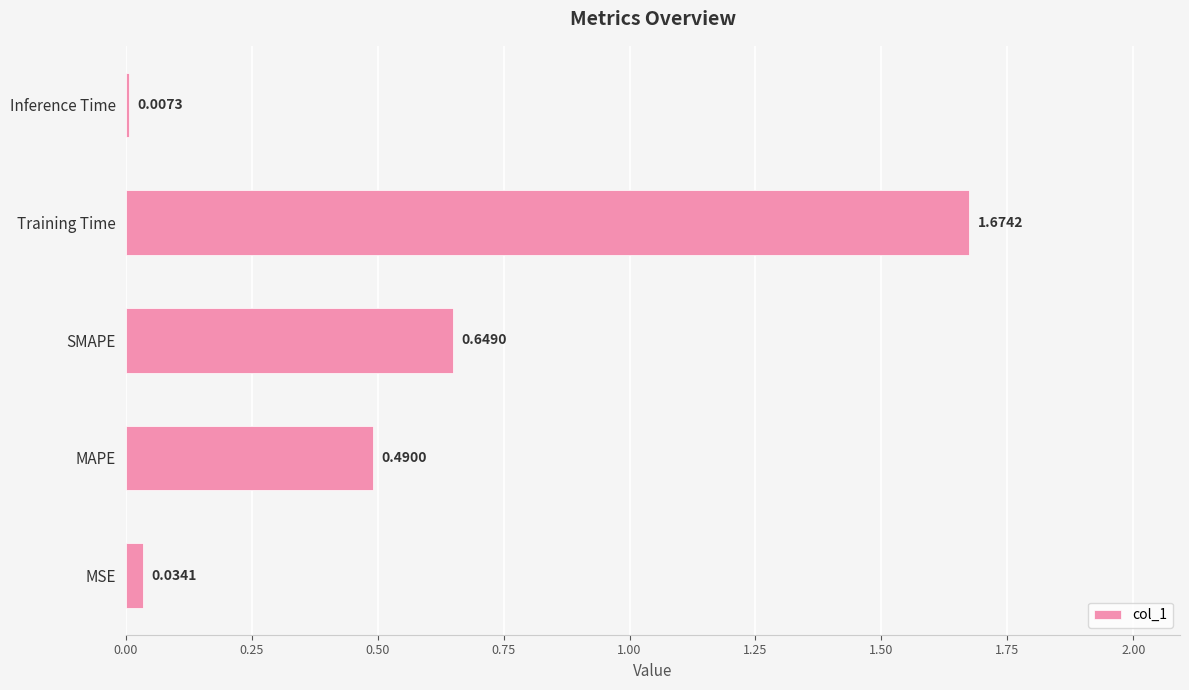

What is the change in value from SMAPE to Inference Time?

-0.6